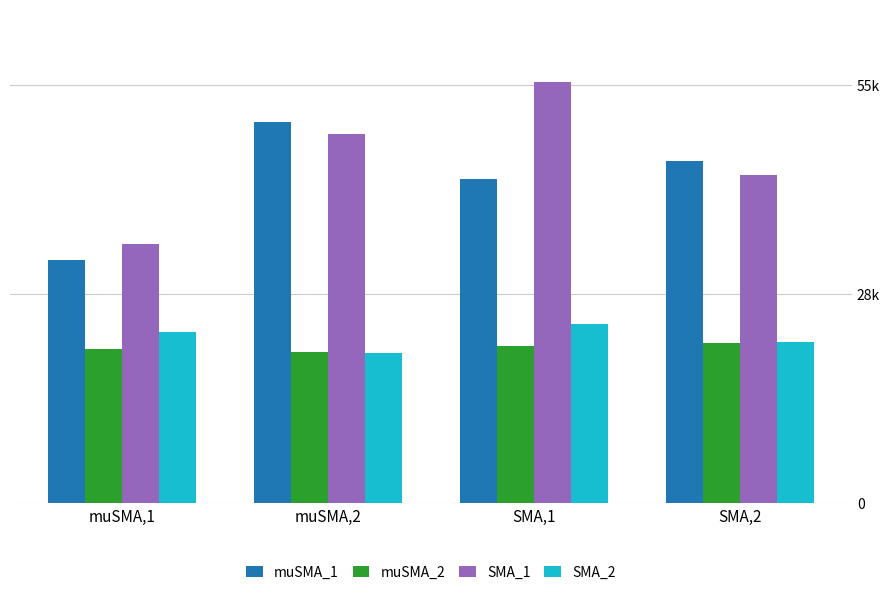

What is the minimum value for SMA_2?

19715.6